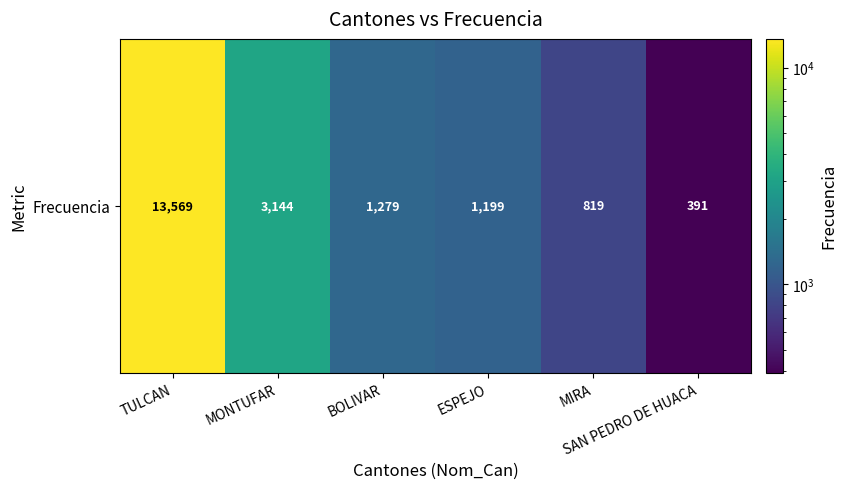

Rank the categories by value from lowest to highest.

SAN PEDRO DE HUACA, MIRA, ESPEJO, BOLIVAR, MONTUFAR, TULCAN